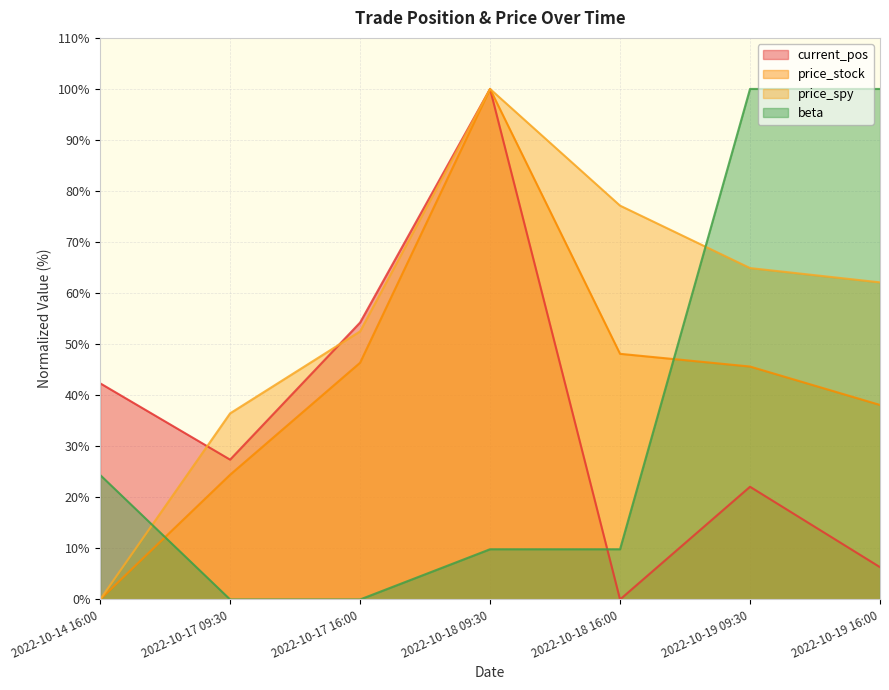

True or false: beta has a value of 9.8 at 2022-10-18 09:30.

True